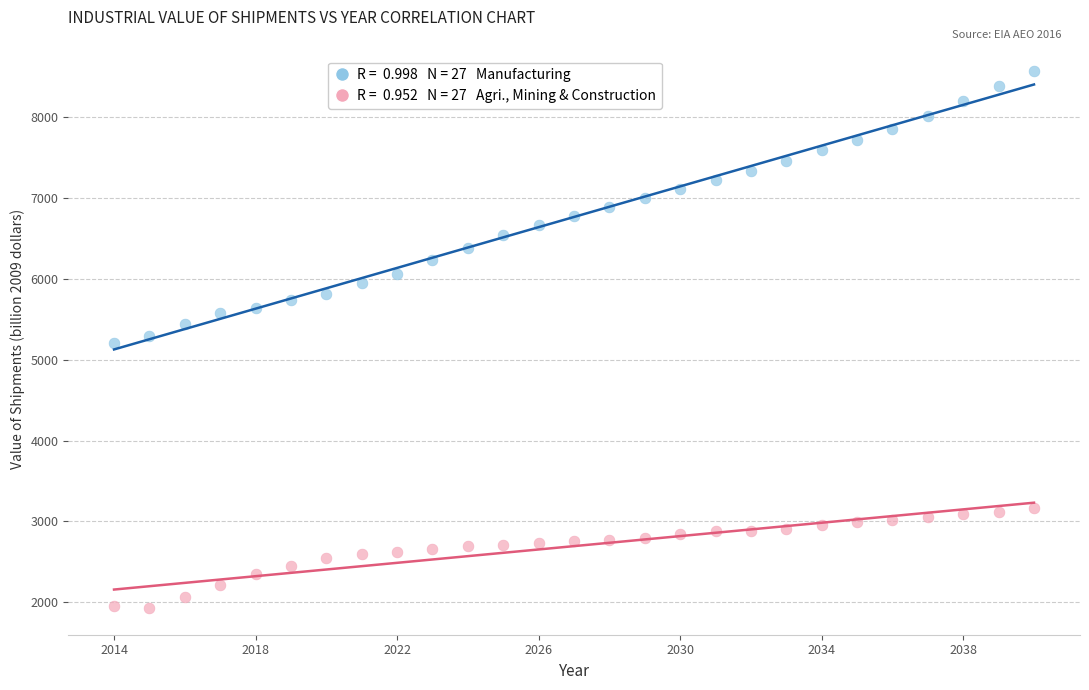

Across all data points, what is the range of X values (max minus min)?

26.0